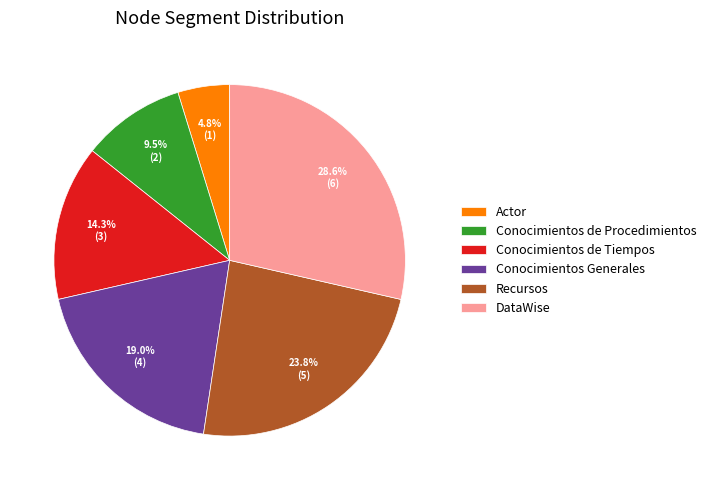

To the nearest percent, what is the average slice percentage?

17%